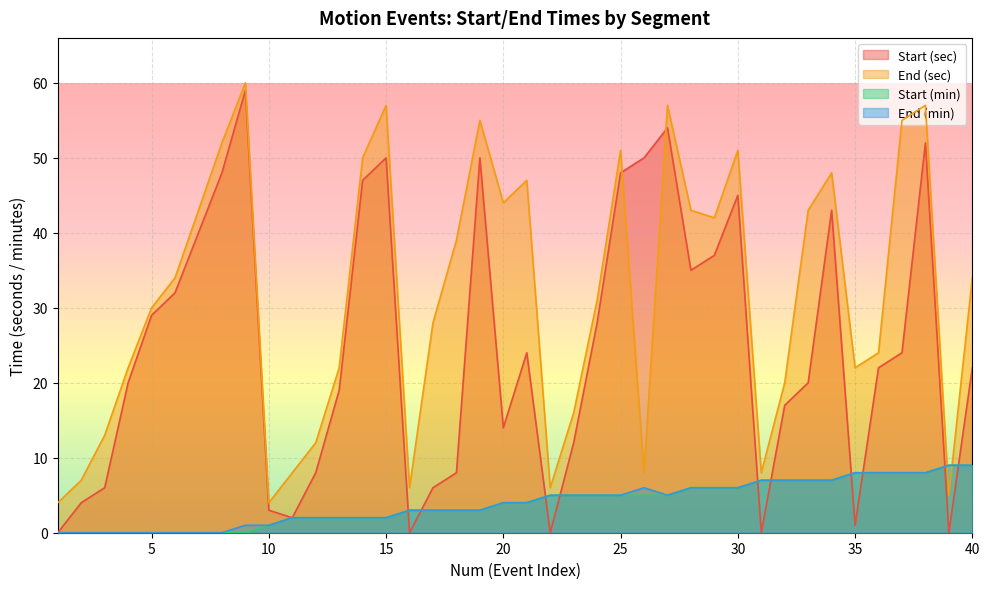

Which series has the largest total across all categories?

End (sec)